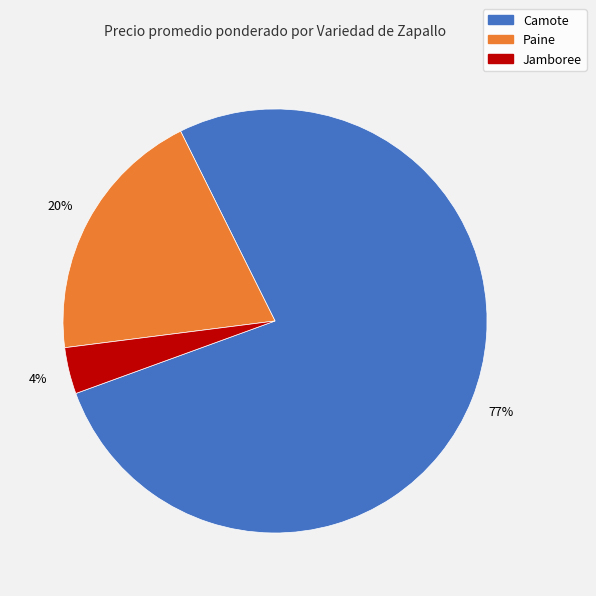

How many slices are in this pie chart?

3